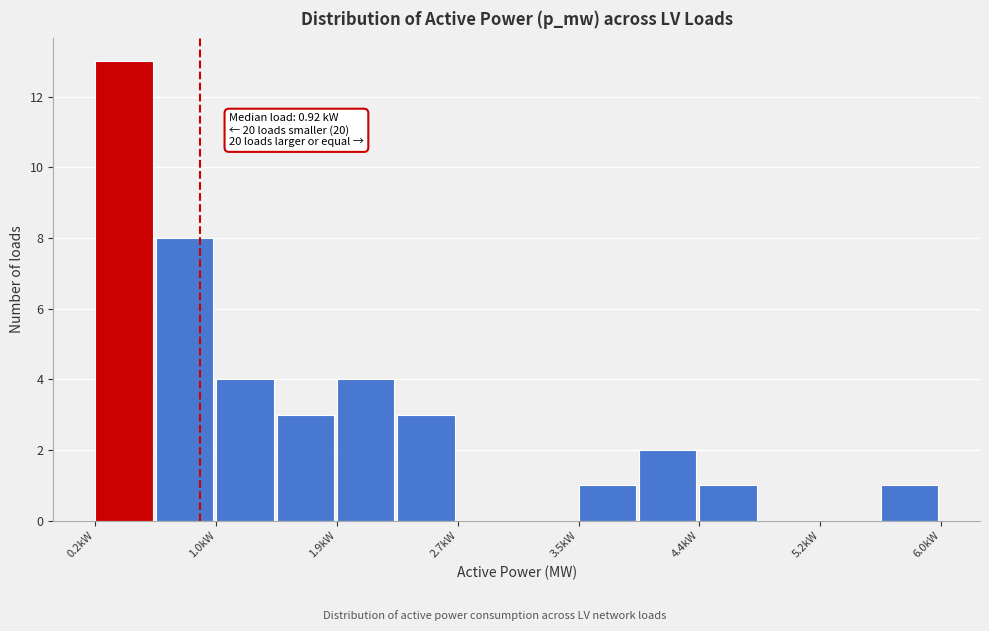

Which range on the x-axis has the tallest bar?

0.2 to 0.6